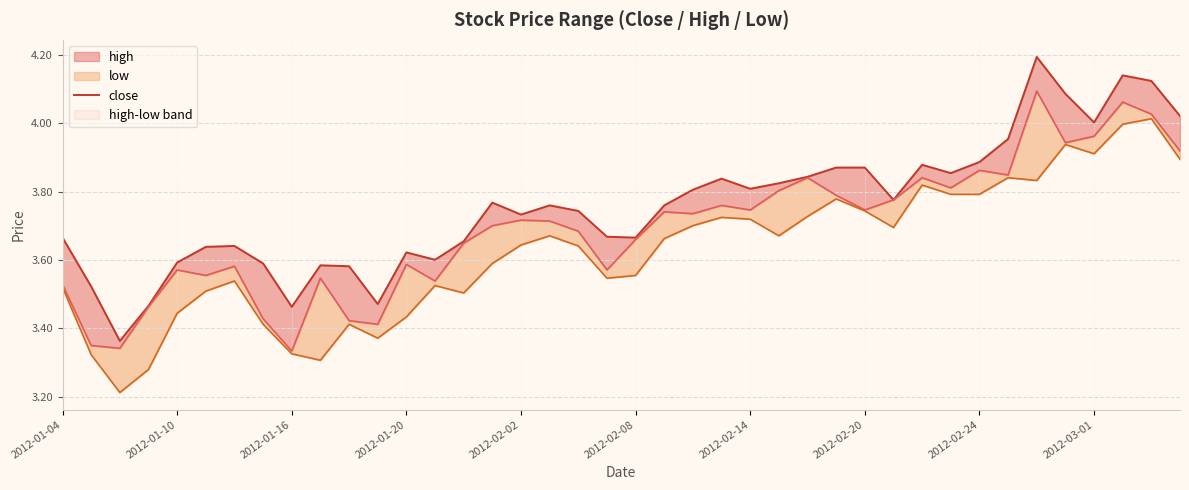

What is the value of the 27th point from the left?

3.8